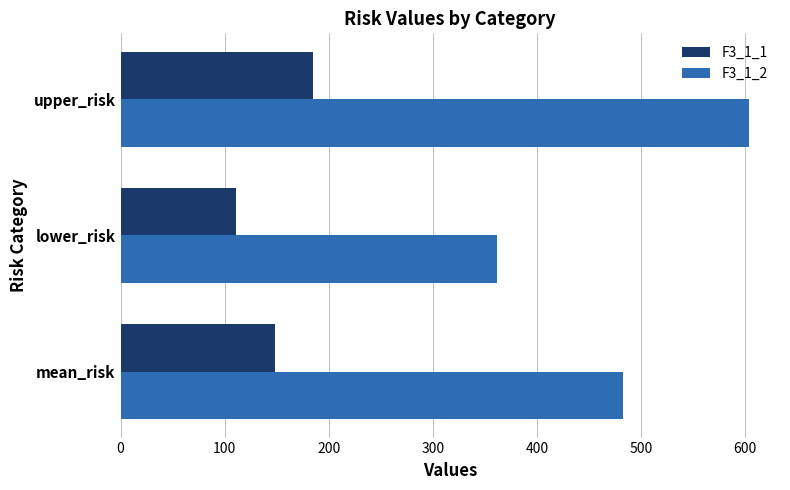

List the labels in order of F3_1_2 value, largest first.

upper_risk, mean_risk, lower_risk